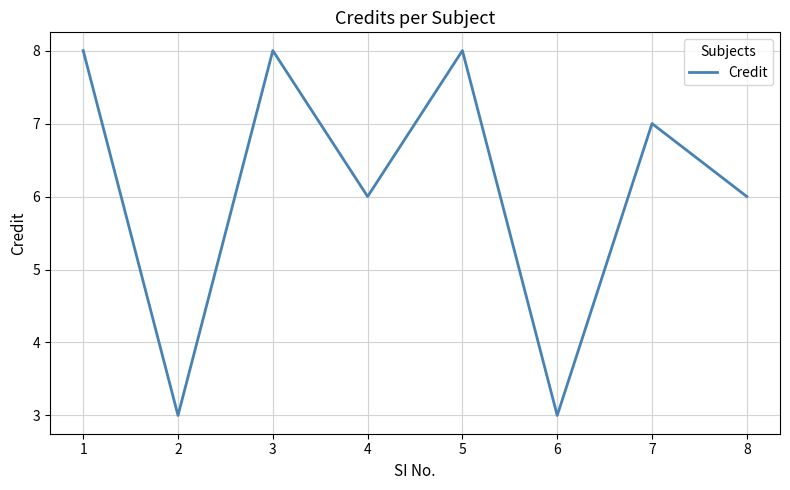

What is the change in value from 3 to 7?

-1